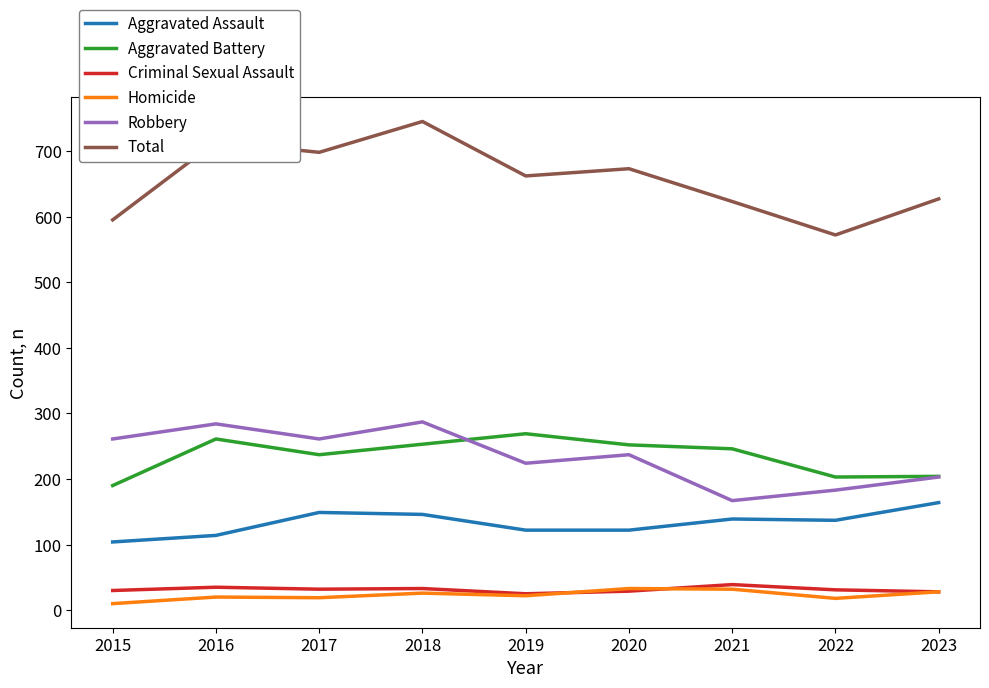

True or false: Aggravated Assault and Total intersect in this chart.

False